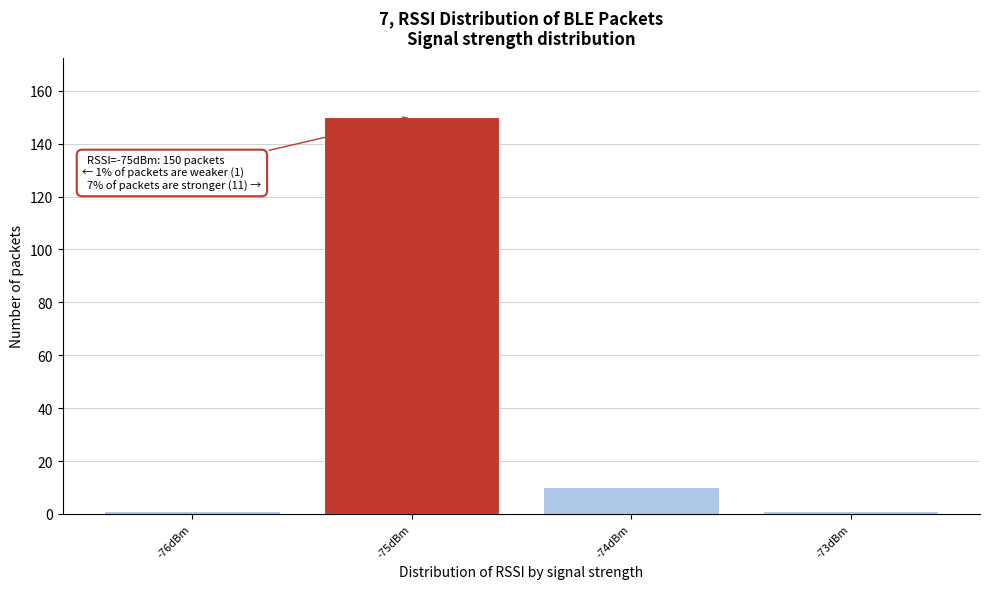

Which range on the x-axis has the tallest bar?

-75.5 to -74.5